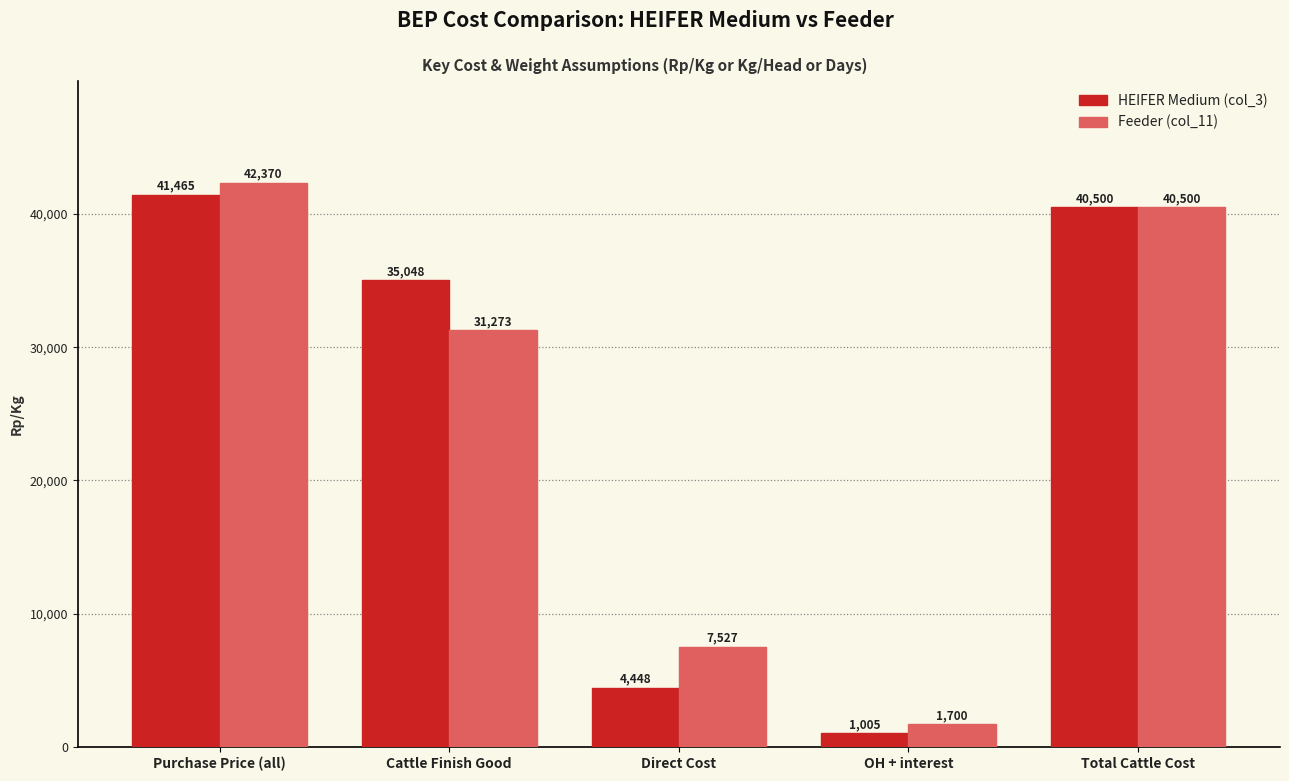

At which label is Feeder (col_11) closest to 22034?

Cattle Finish Good